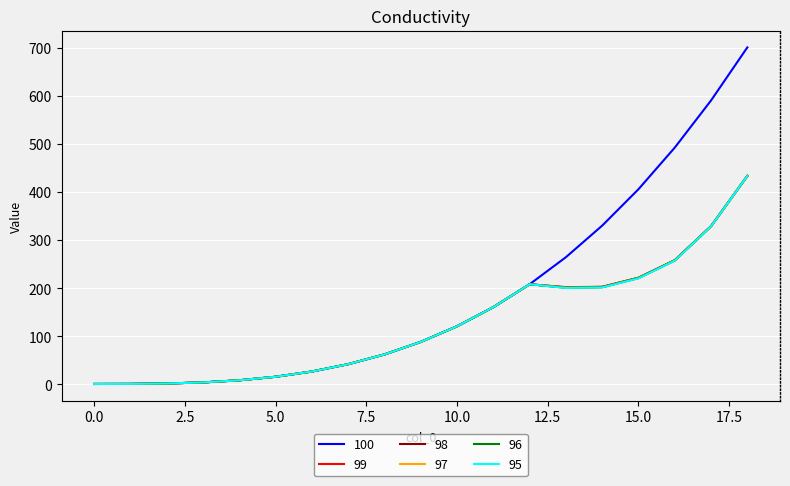

Which series has the widest spread of values?

100